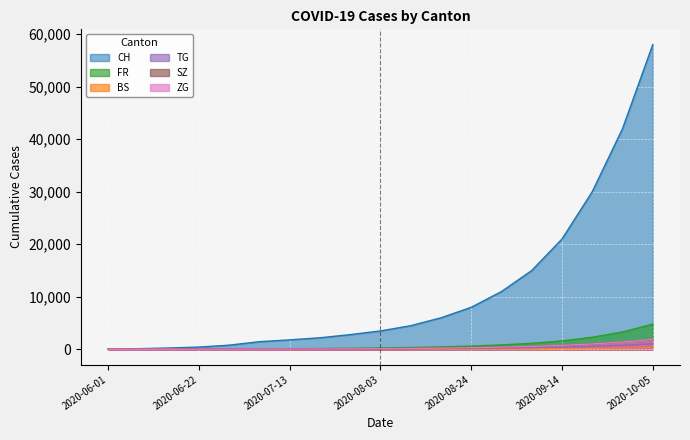

The value of FR at 2020-08-03 is 260. True or false?

True